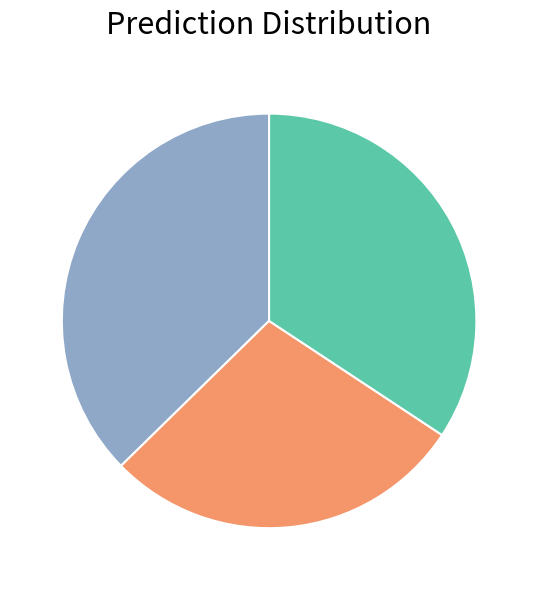

Is there a majority slice in this chart?

No